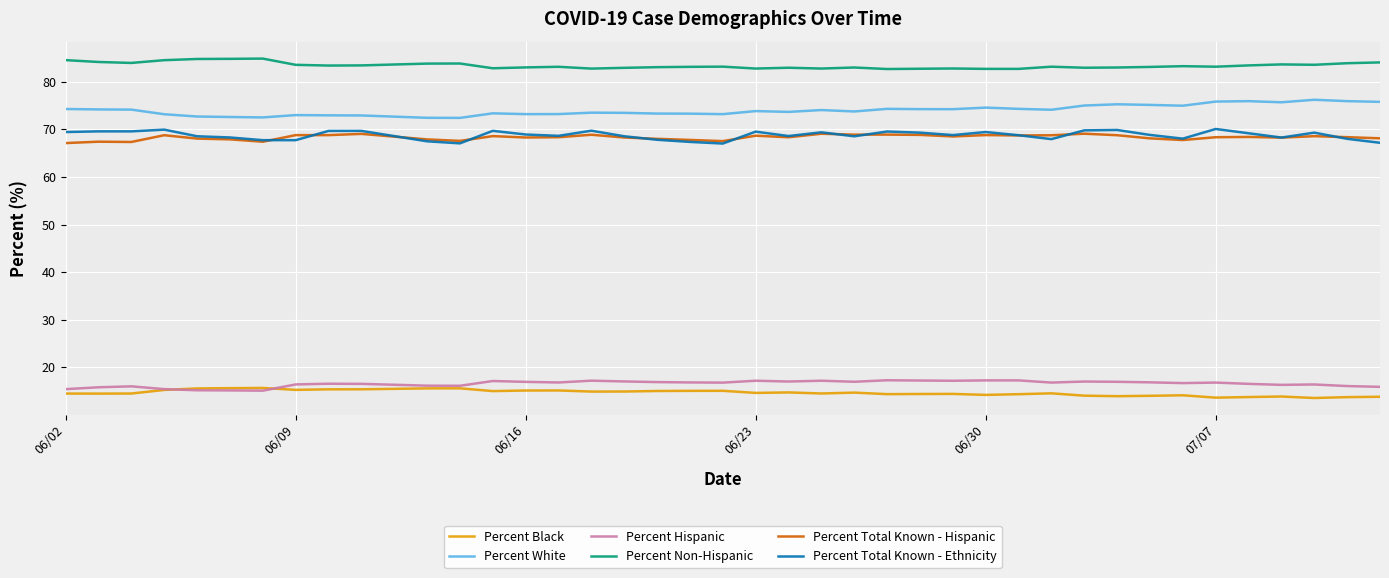

True or false: Percent Non-Hispanic and Percent Black intersect in this chart.

False